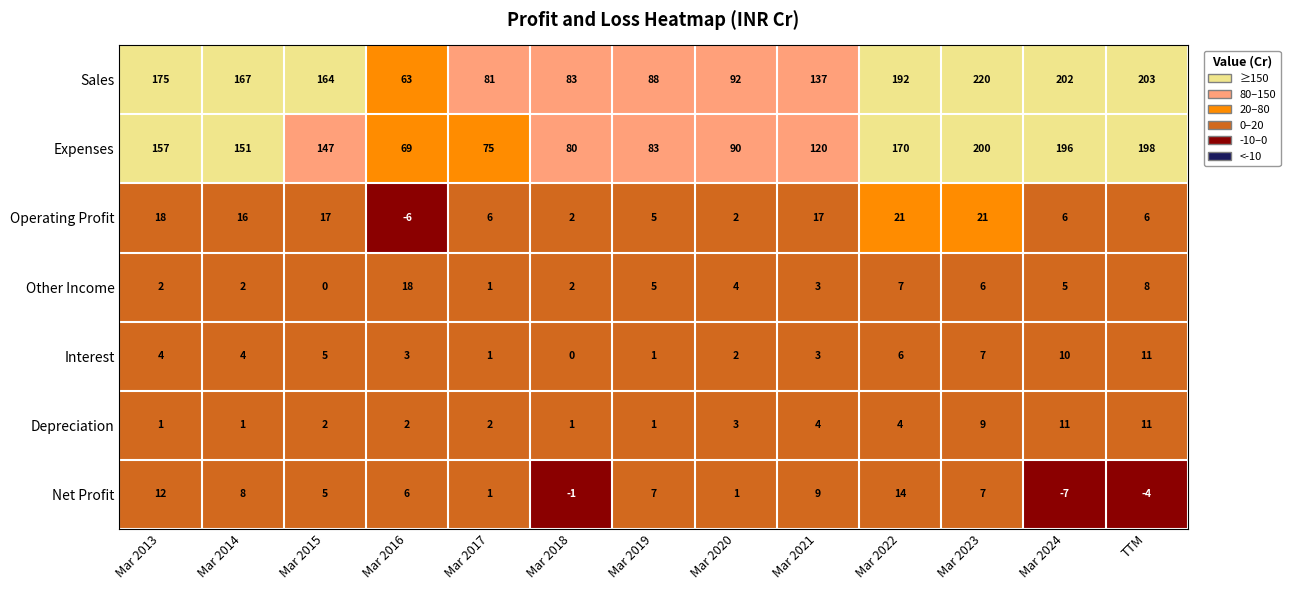

Rank the series at Mar 2016 from highest to lowest value.

Expenses, Sales, Other Income, Net Profit, Interest, Depreciation, Operating Profit